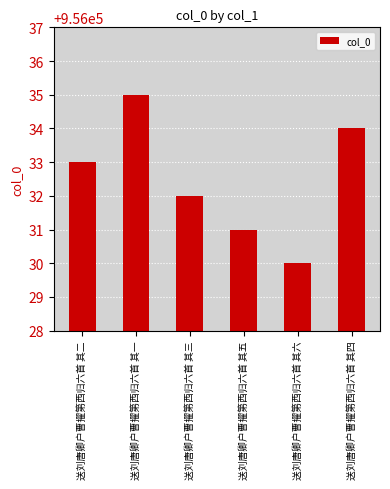

How many values are between 956031 and 956034?

4